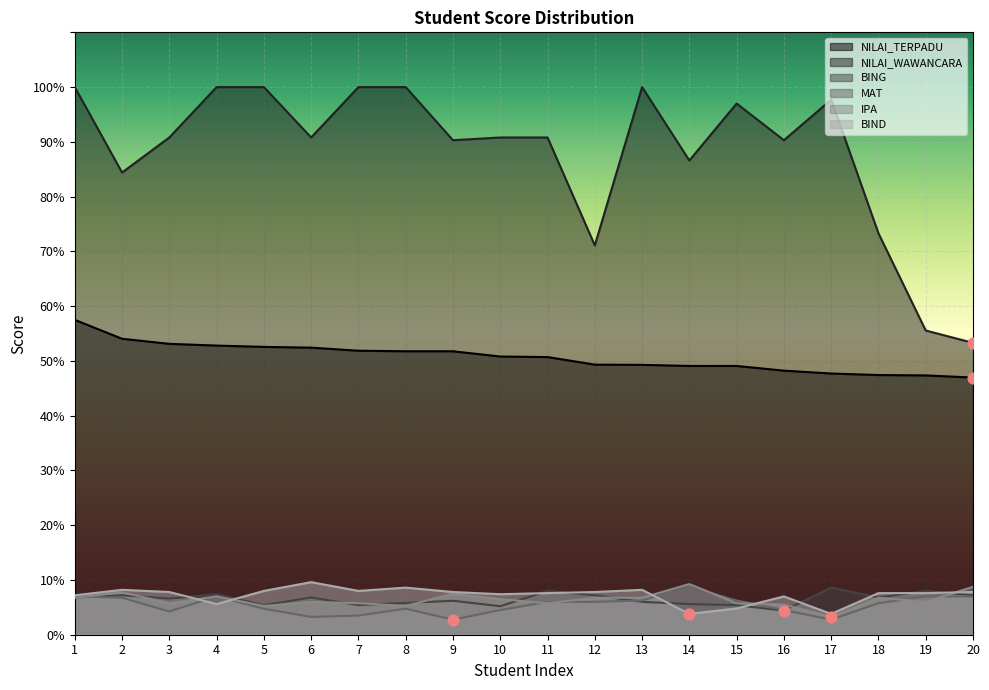

What are all the series names shown in the legend?

NILAI_TERPADU, NILAI_WAWANCARA, BING, MAT, IPA, BIND